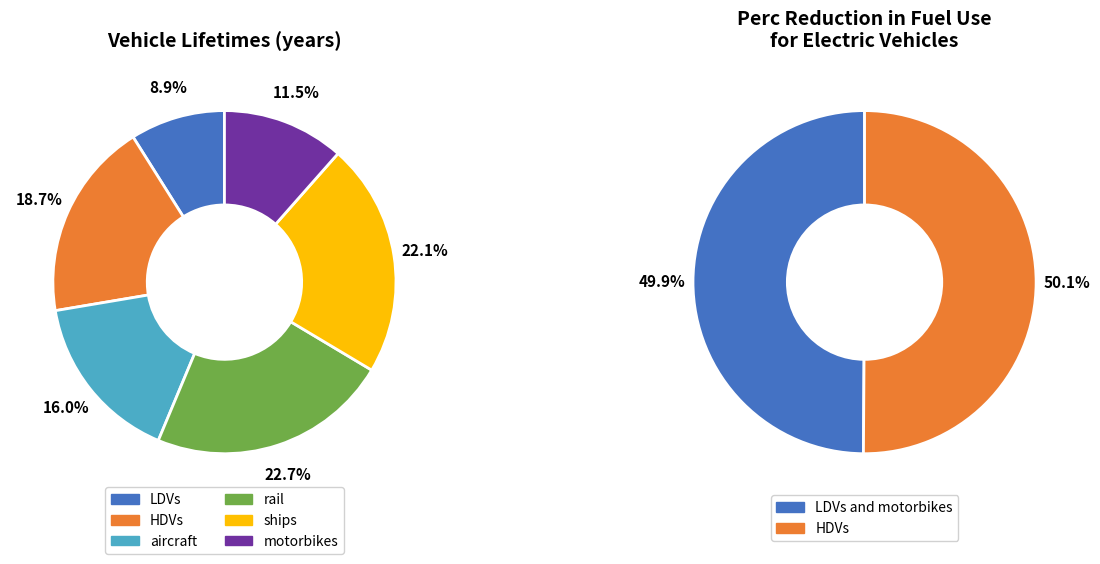

Does ships account for over 50% of the chart?

No